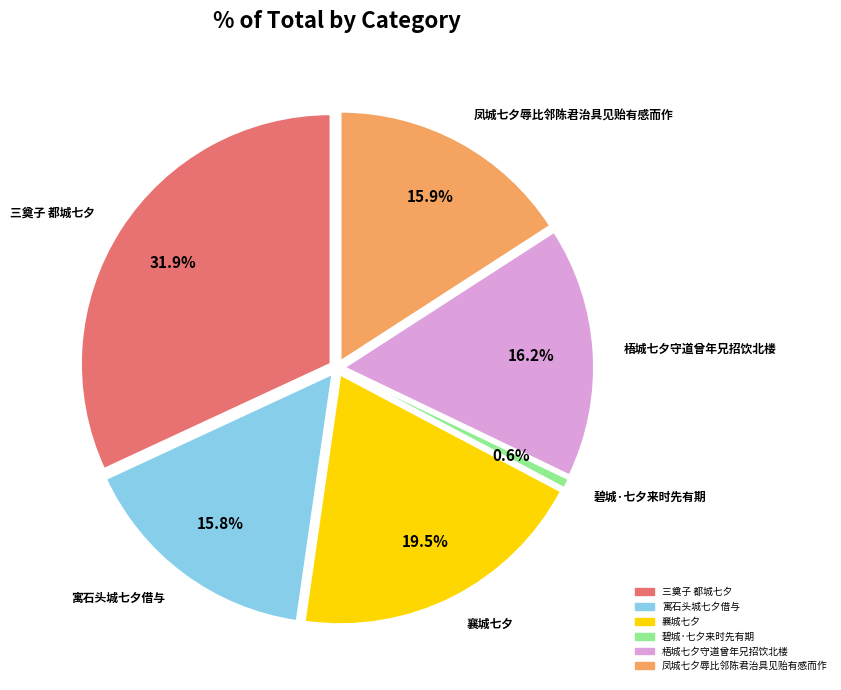

How much of the chart is everything except 三奠子 都城七夕?

68.1%